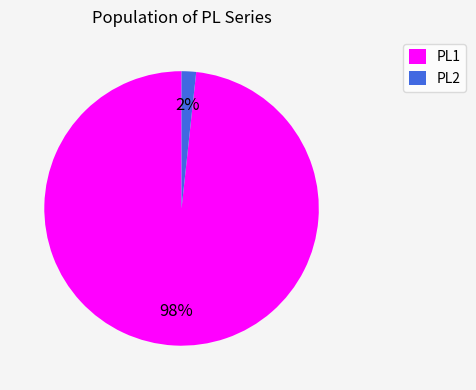

Between PL2 and PL1, which is larger?

PL1